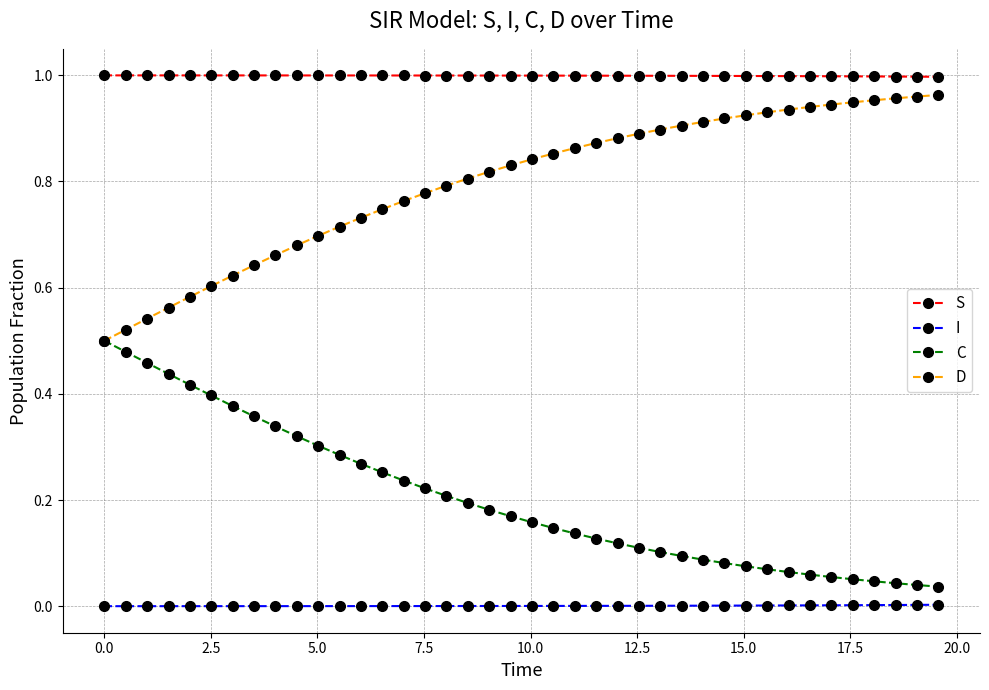

Rank the series by their average value, from highest to lowest.

S, D, C, I